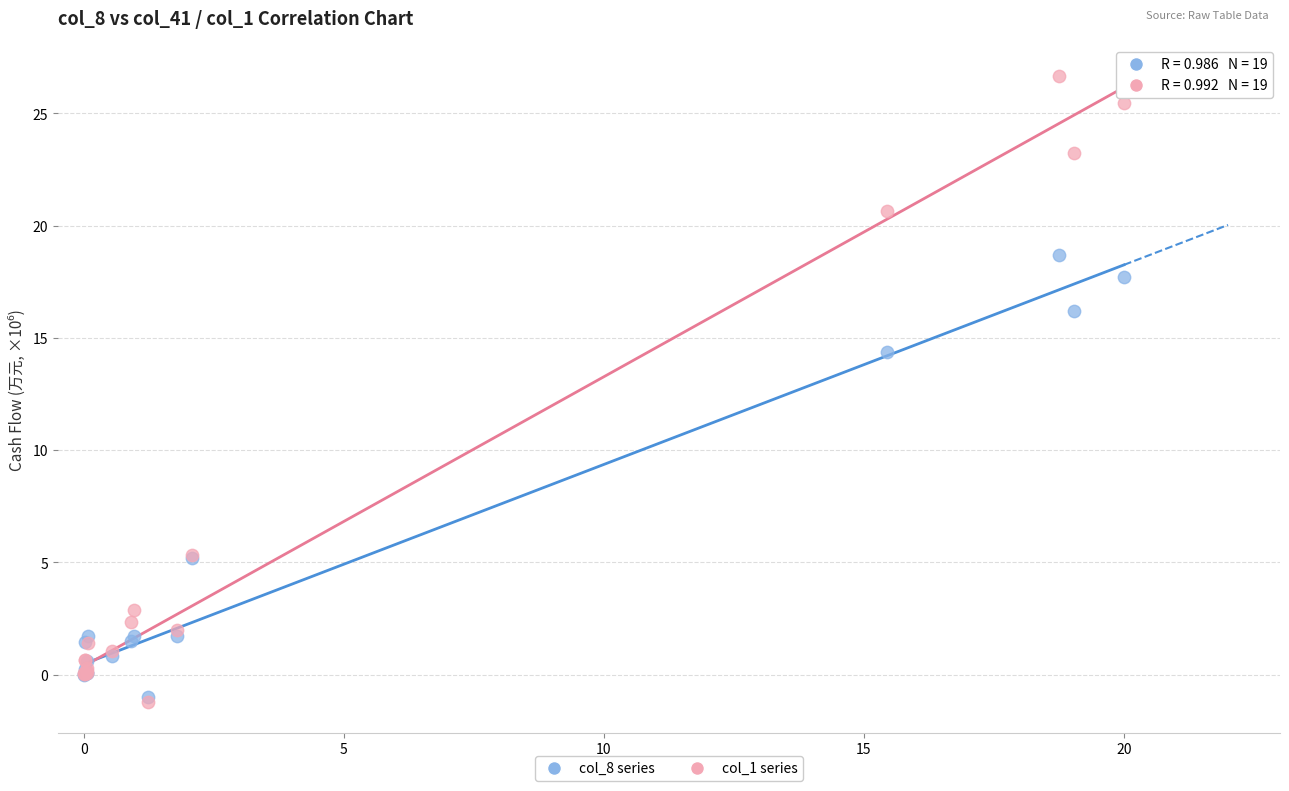

Across all series, what Y value is closest to 12?

14.4